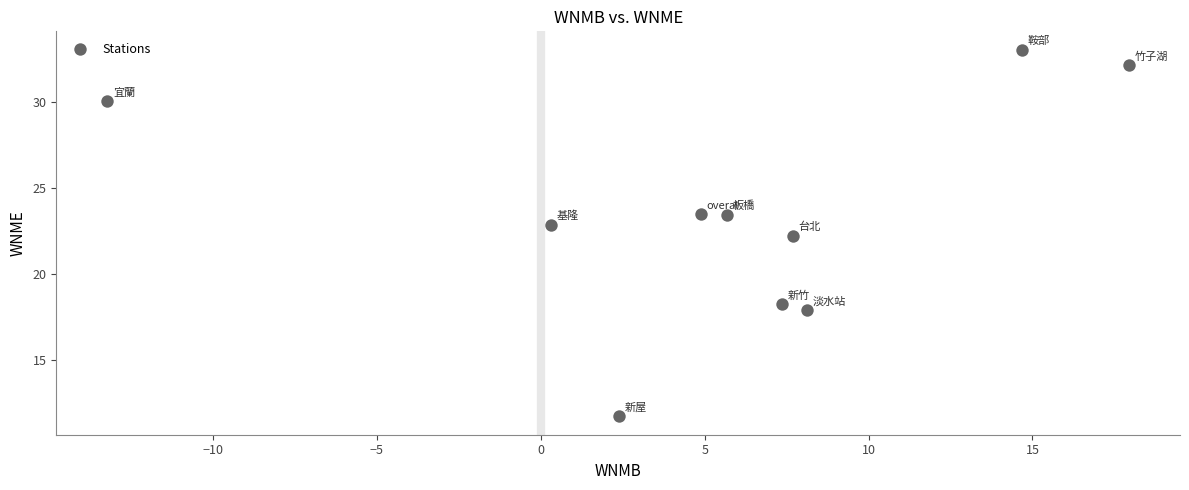

What is the average Y value?

23.5